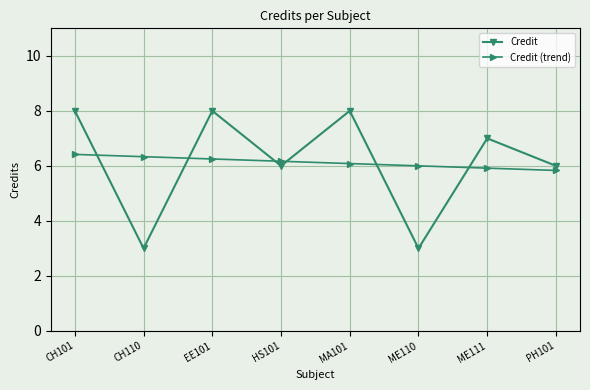

At how many categories does at least one series exceed 5?

8